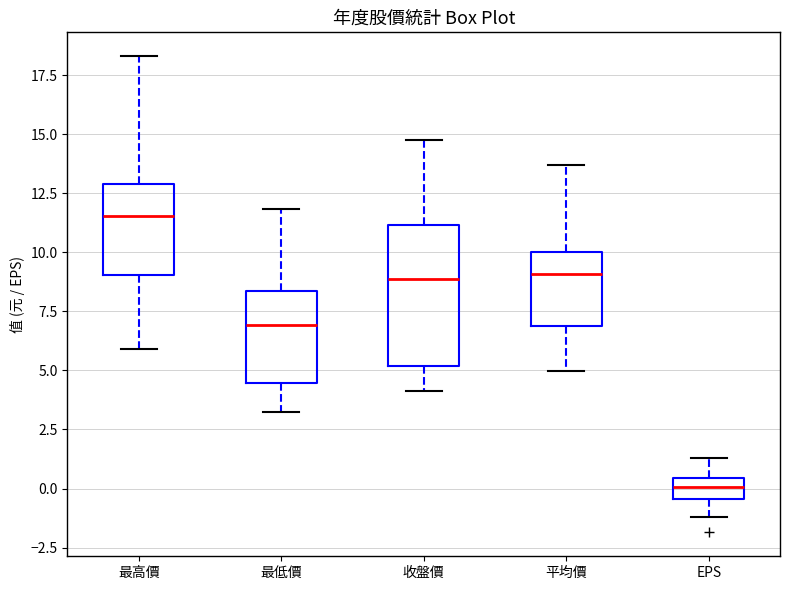

Reading left to right, transcribe this box plot: for each box, give where its median line is, the range the box spans, and where its two whiskers end, as read against the y-axis. The values are not printed on the chart, so give them approximately, as read against the axis.

最高價: median 11.5, box 9.0 to 13.0, whiskers 6.0 to 18.5
最低價: median 7.0, box 4.5 to 8.5, whiskers 3.5 to 12.0
收盤價: median 9.0, box 5.0 to 11.0, whiskers 4.0 to 15.0
平均價: median 9.0, box 7.0 to 10.0, whiskers 5.0 to 13.5
EPS: median 0.0, box -0.5 to 0.5, whiskers -1.0 to 1.5